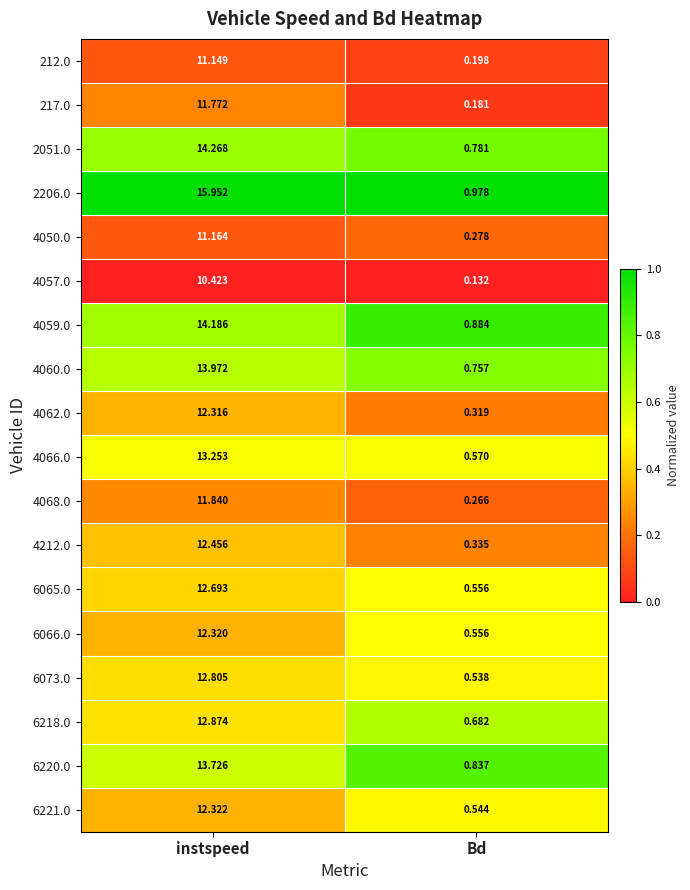

Where does the 6066.0 series first go above 12?

instspeed